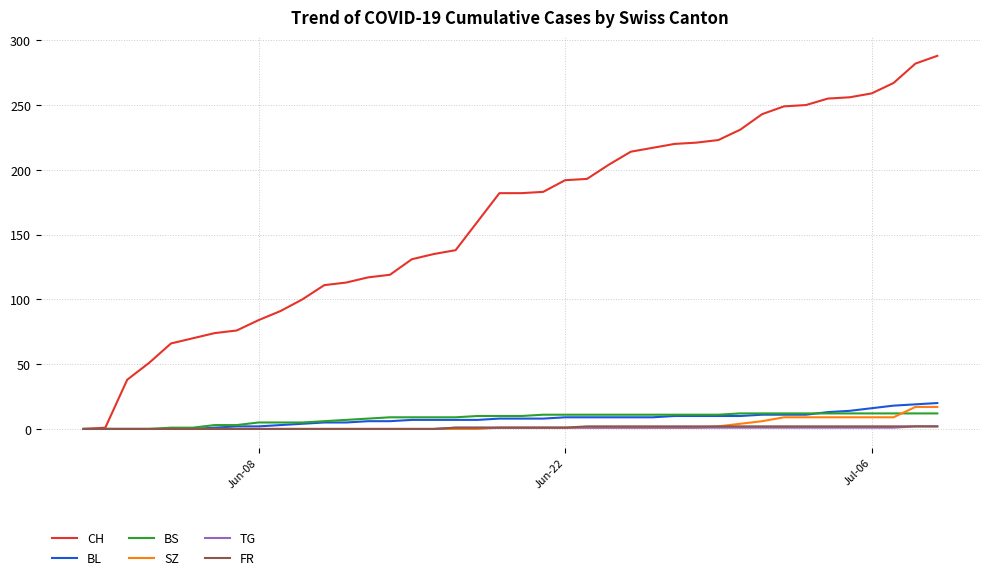

Which series has the largest total across all categories?

CH